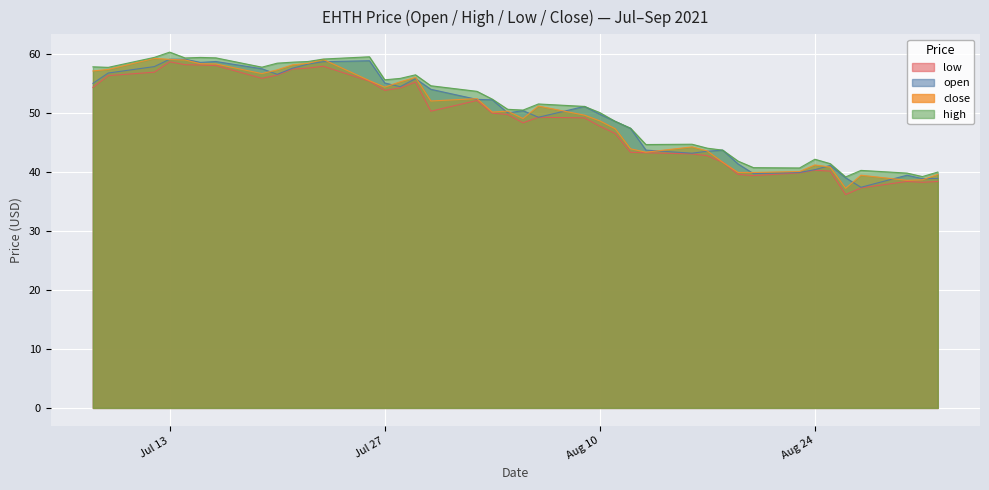

What is the greatest value displayed?

60.3